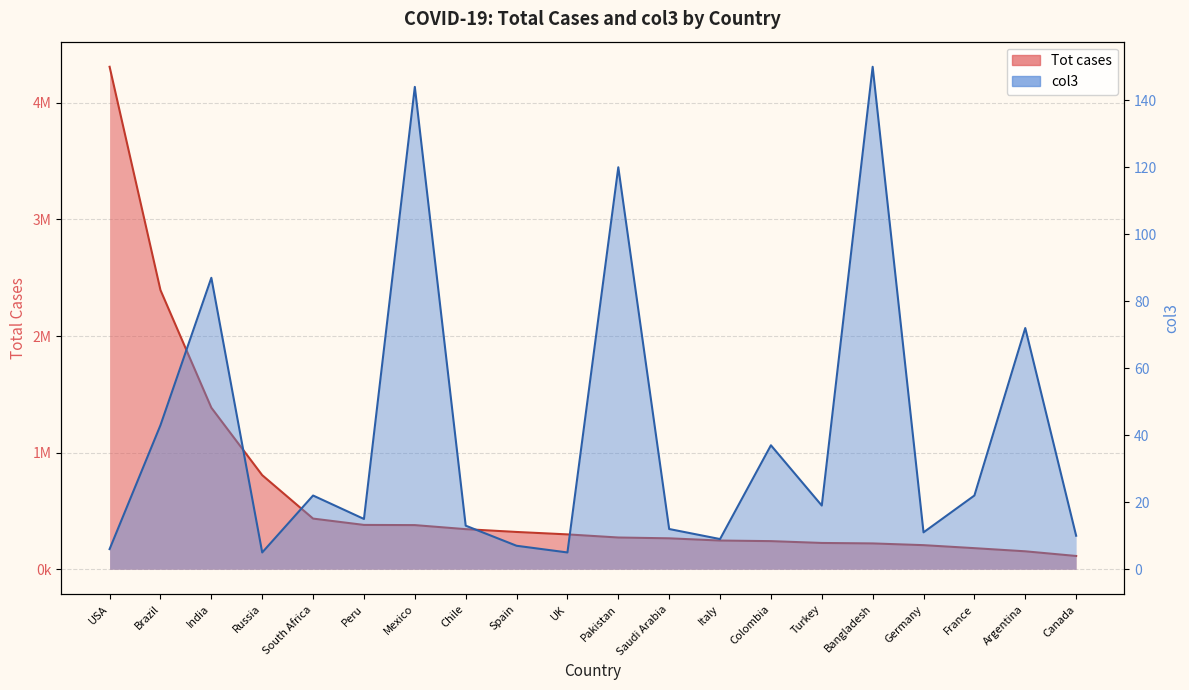

What is the maximum value shown in the chart?

4309924